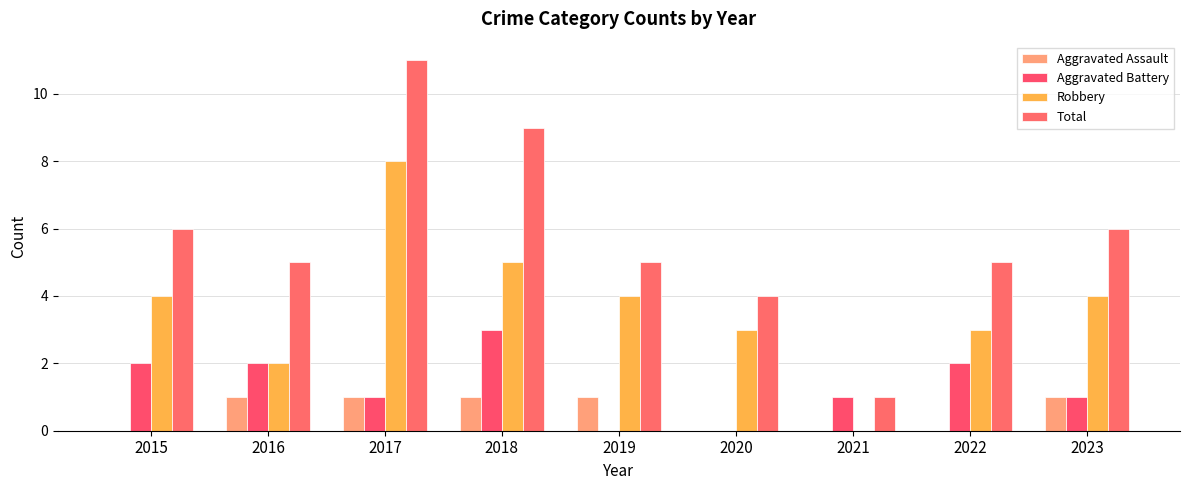

What is the value of the Aggravated Battery bar at the 8th from the left?

2